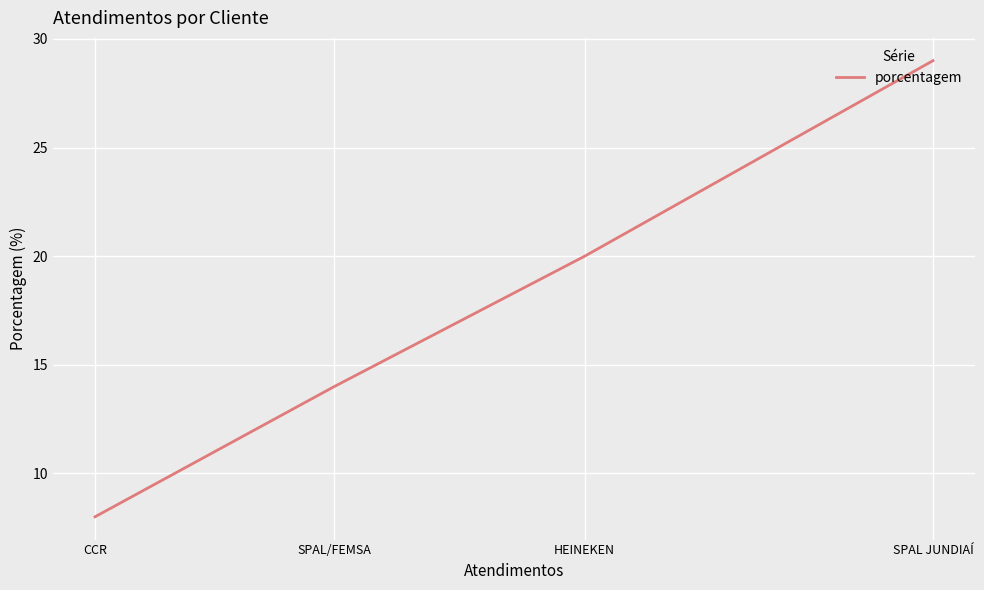

True or false: the data has more than 0 interior local peaks.

False